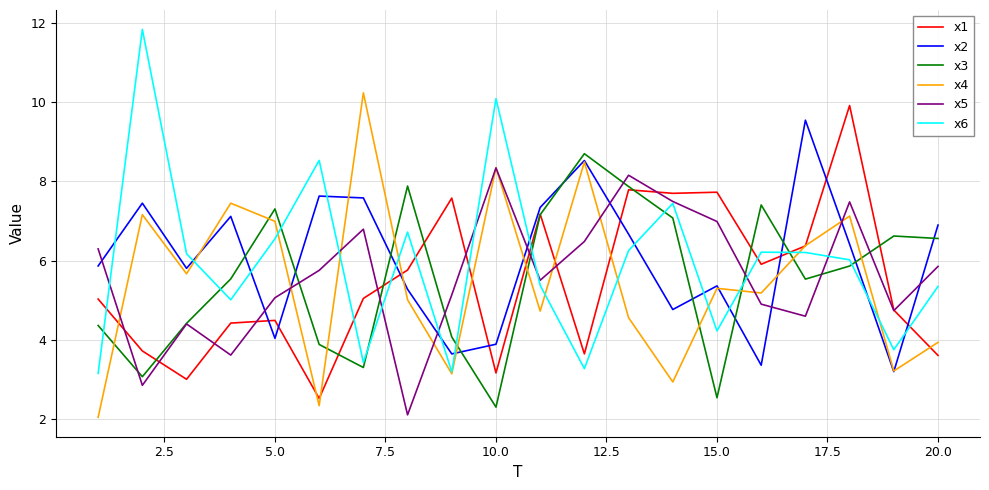

What is the minimum value shown in the chart?

2.0